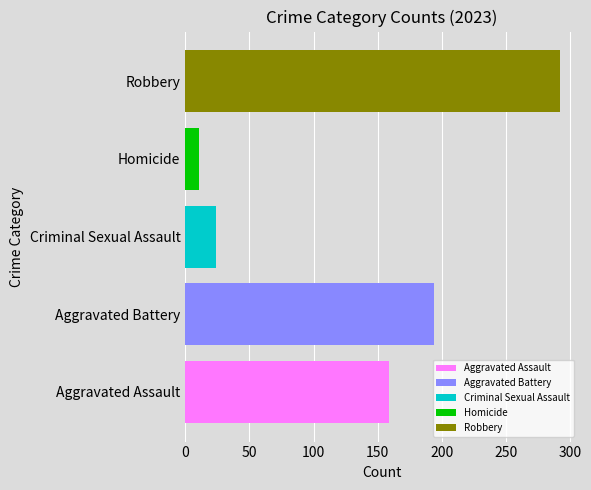

The value of Criminal Sexual Assault at Criminal Sexual Assault is 39. True or false?

False